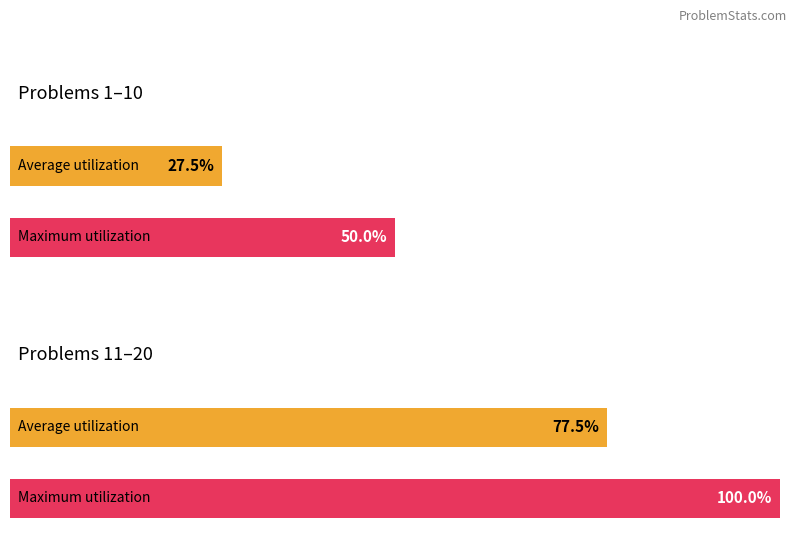

Between 17 and 12, which is larger?

17